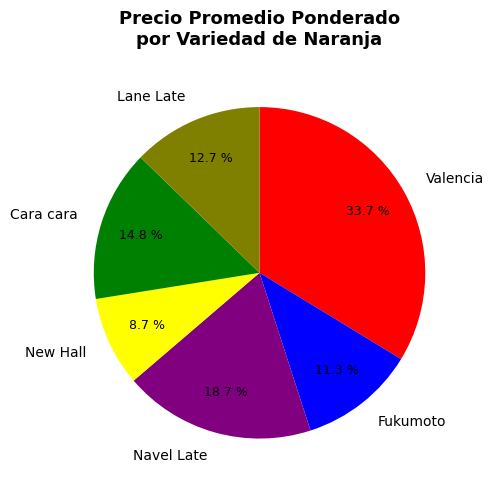

To the nearest percent, what is the difference between the largest and smallest slice percentages?

25%